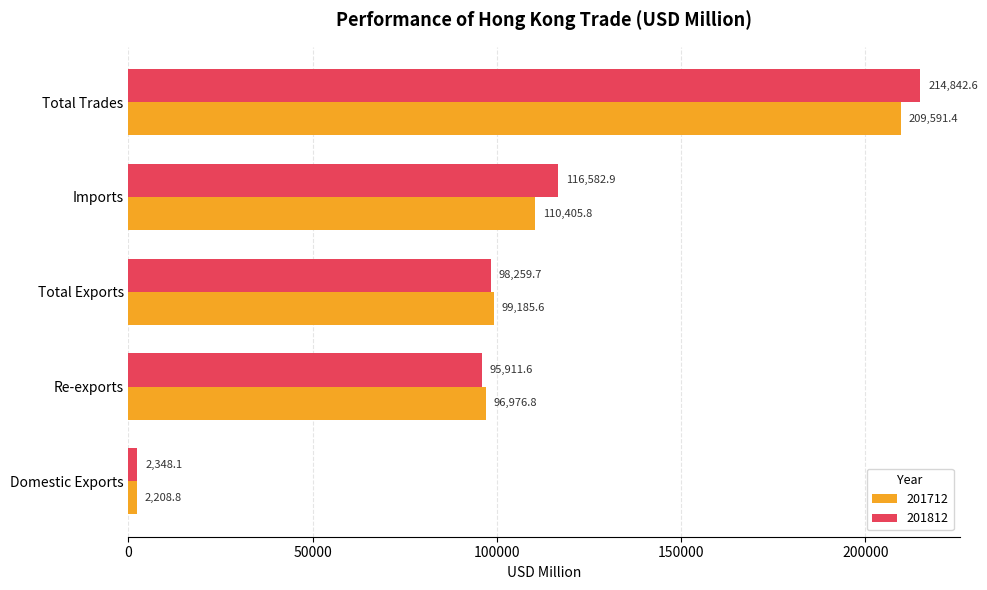

Which series changed the most between Re-exports and Total Trades?

201812